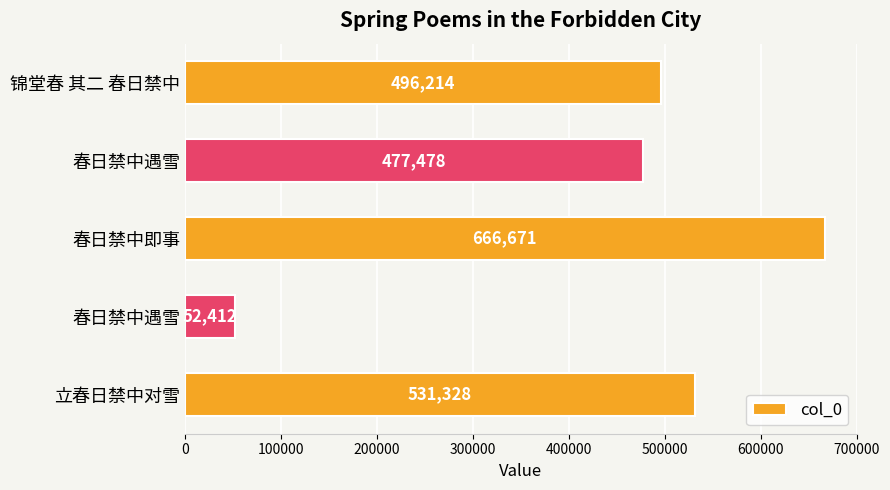

What is the difference between the second highest and minimum values?

478916